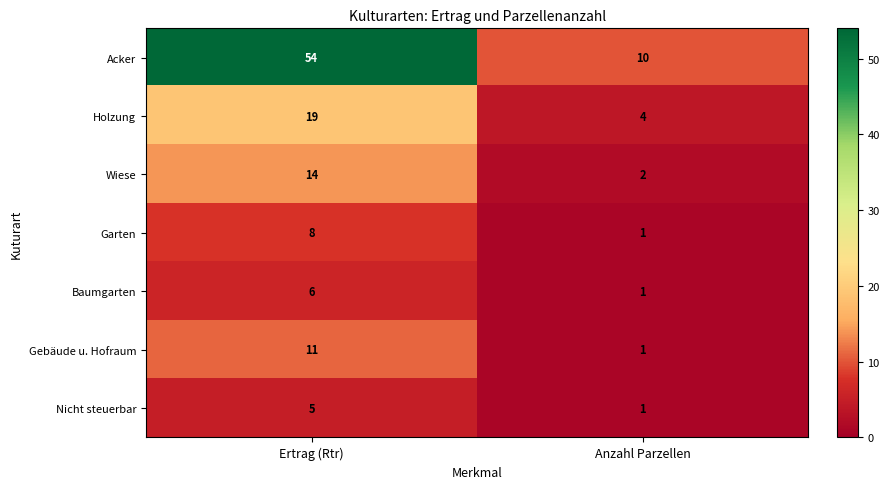

Which series has the largest range (max minus min)?

Acker